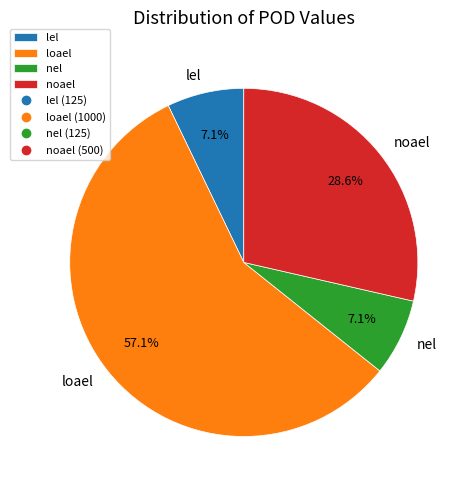

To the nearest percent, what is the difference between the lel and loael slice percentages?

50%